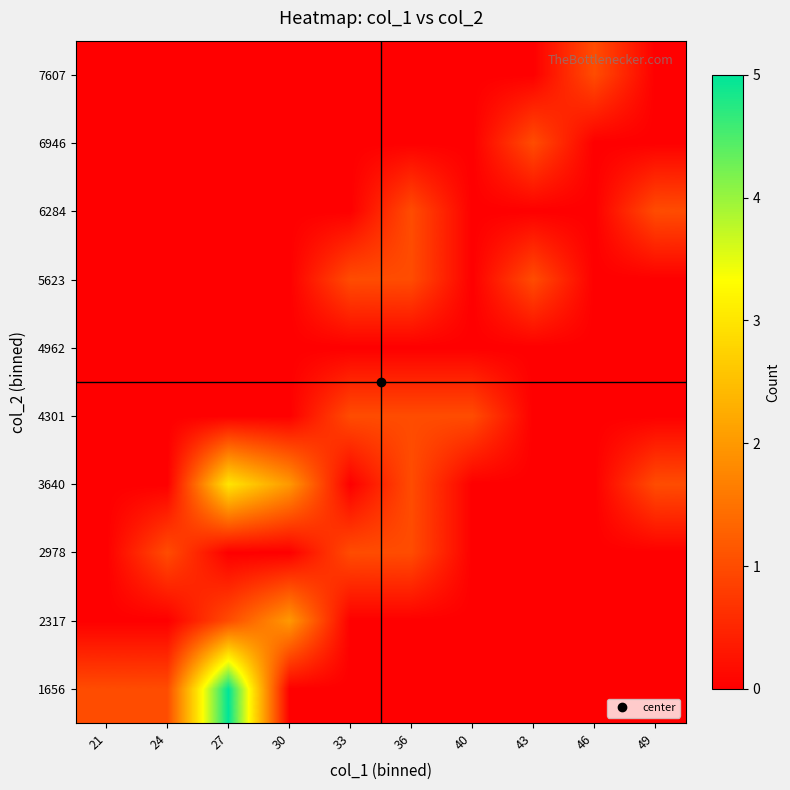

Which label corresponds to the largest value in the chart?

27